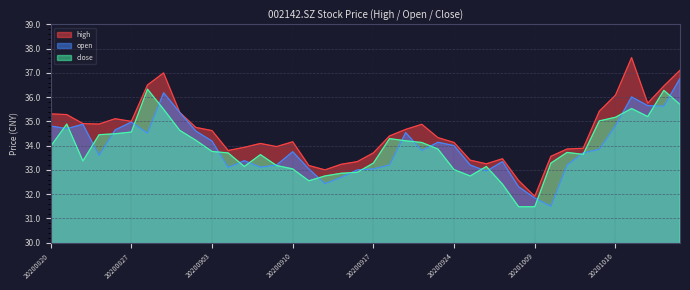

Reading left to right, list all the values displayed in this chart.

high: 20200820=35.3	20200821=35.3	20200824=34.9	20200825=34.9	20200826=35.1	20200827=35.0	20200828=36.5	20200831=37.0	20200901=35.4	20200902=34.8	20200903=34.6	20200904=33.8	20200907=33.9	20200908=34.1	20200909=34.0	20200910=34.2	20200911=33.2	20200914=33.0	20200915=33.2	20200916=33.3	20200917=33.7	20200918=34.4	20200921=34.7	20200922=34.9	20200923=34.3	20200924=34.1	20200925=33.4	20200928=33.2	20200929=33.5	20200930=32.6	20201009=31.9	20201012=33.6	20201013=33.9	20201014=33.9	20201015=35.4	20201016=36.1	20201019=37.6	20201020=35.8	20201021=36.5	20201022=37.1
open: 20200820=34.8	20200821=34.7	20200824=34.9	20200825=33.6	20200826=34.6	20200827=35.0	20200828=34.5	20200831=36.2	20200901=35.4	20200902=34.6	20200903=34.2	20200904=33.1	20200907=33.4	20200908=33.1	20200909=33.2	20200910=33.8	20200911=33.0	20200914=32.4	20200915=32.7	20200916=33.0	20200917=33.0	20200918=33.2	20200921=34.5	20200922=33.8	20200923=34.1	20200924=34.0	20200925=33.2	20200928=33.0	20200929=33.3	20200930=32.3	20201009=31.8	20201012=31.5	20201013=33.2	20201014=33.7	20201015=33.9	20201016=34.8	20201019=36.0	20201020=35.6	20201021=35.6	20201022=36.8
close: 20200820=34.0	20200821=34.9	20200824=33.4	20200825=34.5	20200826=34.5	20200827=34.6	20200828=36.3	20200831=35.5	20200901=34.6	20200902=34.2	20200903=33.8	20200904=33.7	20200907=33.1	20200908=33.6	20200909=33.2	20200910=33.0	20200911=32.5	20200914=32.8	20200915=32.9	20200916=32.9	20200917=33.3	20200918=34.3	20200921=34.2	20200922=34.1	20200923=33.9	20200924=33.0	20200925=32.8	20200928=33.1	20200929=32.4	20200930=31.5	20201009=31.5	20201012=33.3	20201013=33.7	20201014=33.6	20201015=35.0	20201016=35.2	20201019=35.5	20201020=35.2	20201021=36.3	20201022=35.7